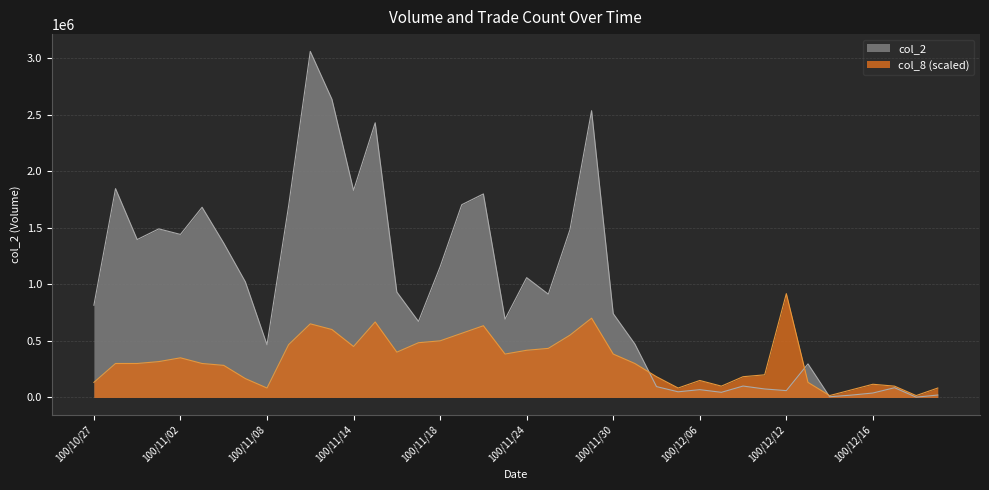

Reading right to left, transcribe all the data shown in this chart.

col_2: 100/12/21=21430.0	100/12/20=2850.0	100/12/19=86050.0	100/12/16=39290.0	100/12/15=20750.0	100/12/14=6300.0	100/12/13=296640.0	100/12/12=60540.0	100/12/09=75030.0	100/12/08=100900.0	100/12/07=45480.0	100/12/06=69010.0	100/12/05=50000.0	100/12/02=96130.0	100/12/01=472350.0	100/11/30=741020.0	100/11/29=2534850.0	100/11/28=1482530.0	100/11/25=913080.0	100/11/24=1059060.0	100/11/23=692140.0	100/11/22=1799060.0	100/11/21=1703900.0	100/11/18=1155540.0	100/11/17=671970.0	100/11/16=931830.0	100/11/15=2427890.0	100/11/14=1830620.0	100/11/11=2635740.0	100/11/10=3059050.0	100/11/09=1695210.0	100/11/08=465570.0	100/11/07=1021930.0	100/11/04=1363990.0	100/11/03=1681230.0	100/11/02=1441170.0	100/11/01=1490340.0	100/10/31=1395830.0	100/10/28=1846020.0	100/10/27=815320.0
col_8: 100/12/21=83428.6	100/12/20=16685.7	100/12/19=100114.4	100/12/16=116800.1	100/12/15=66742.9	100/12/14=16685.7	100/12/13=133485.8	100/12/12=917715.0	100/12/09=200228.7	100/12/08=183543.0	100/12/07=100114.4	100/12/06=150171.5	100/12/05=83428.6	100/12/02=183543.0	100/12/01=300343.1	100/11/30=383771.7	100/11/29=700800.5	100/11/28=550629.0	100/11/25=433828.9	100/11/24=417143.2	100/11/23=383771.7	100/11/22=634057.6	100/11/21=567314.7	100/11/18=500571.8	100/11/17=483886.1	100/11/16=400457.5	100/11/15=667429.1	100/11/14=450514.6	100/11/11=600686.2	100/11/10=650743.4	100/11/09=467200.4	100/11/08=83428.6	100/11/07=166857.3	100/11/04=283657.4	100/11/03=300343.1	100/11/02=350400.3	100/11/01=317028.8	100/10/31=300343.1	100/10/28=300343.1	100/10/27=133485.8